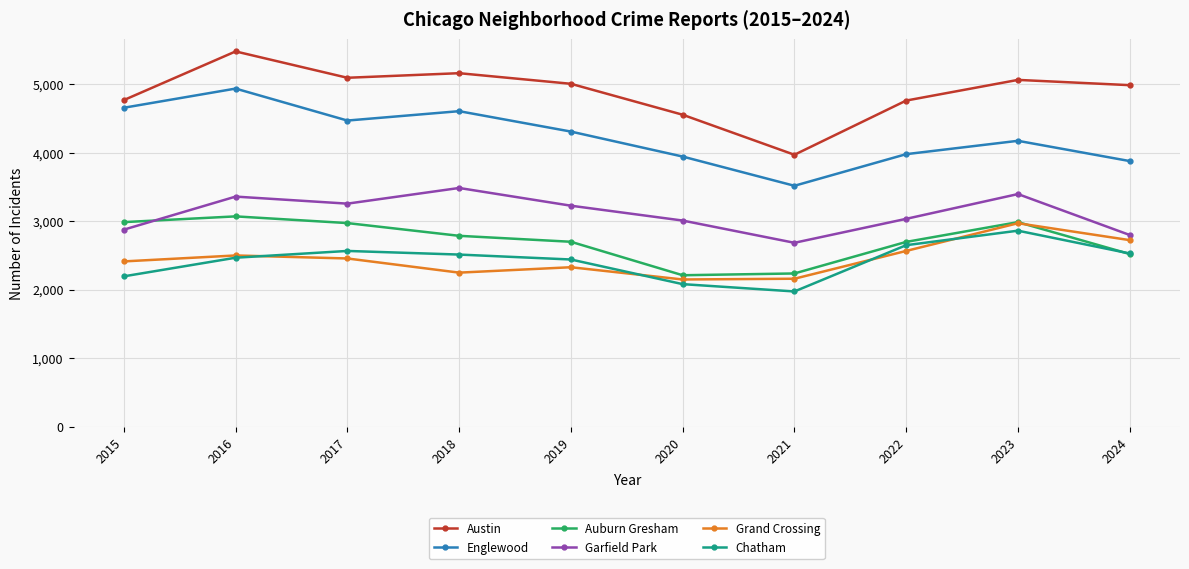

What is the greatest value displayed?

5481